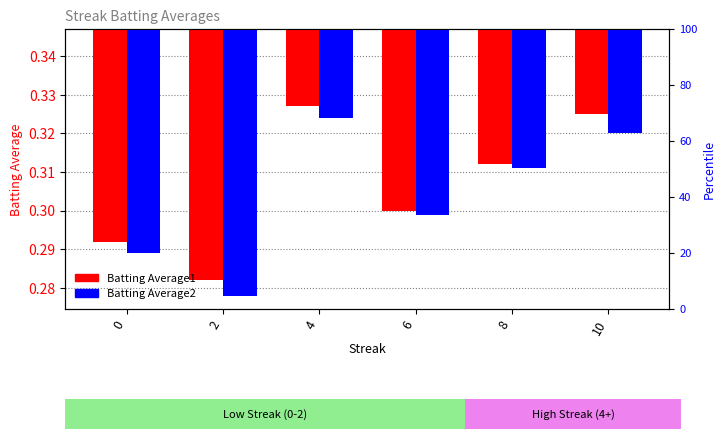

Is it true that Batting Average2 equals -0.1 at 8?

False